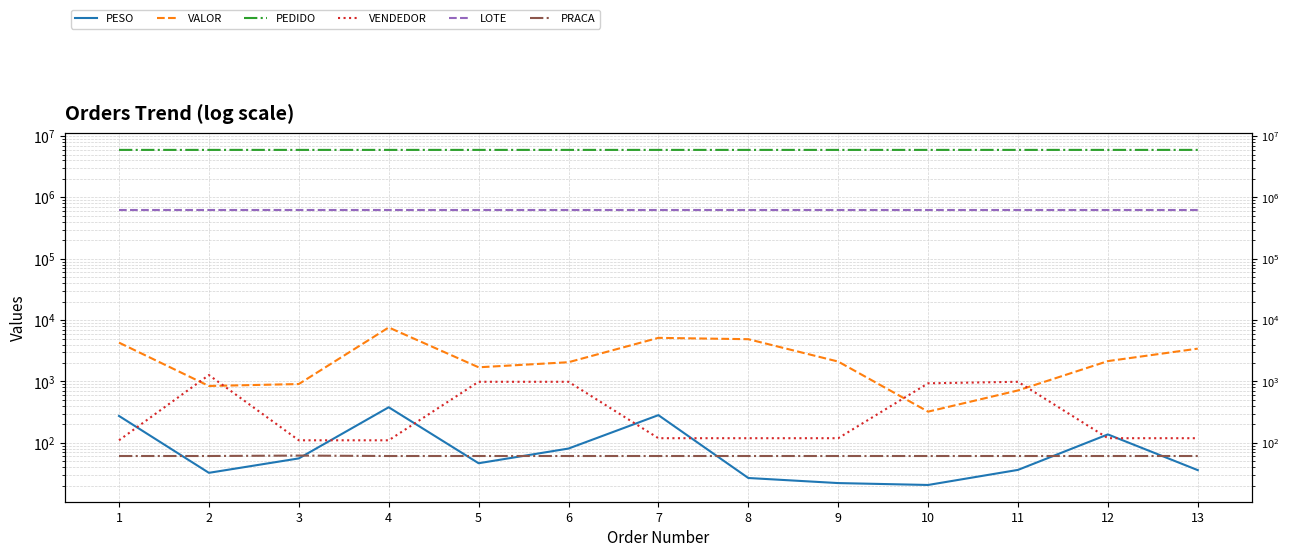

What is the difference between the PESO values at 2 and 1?

241.9